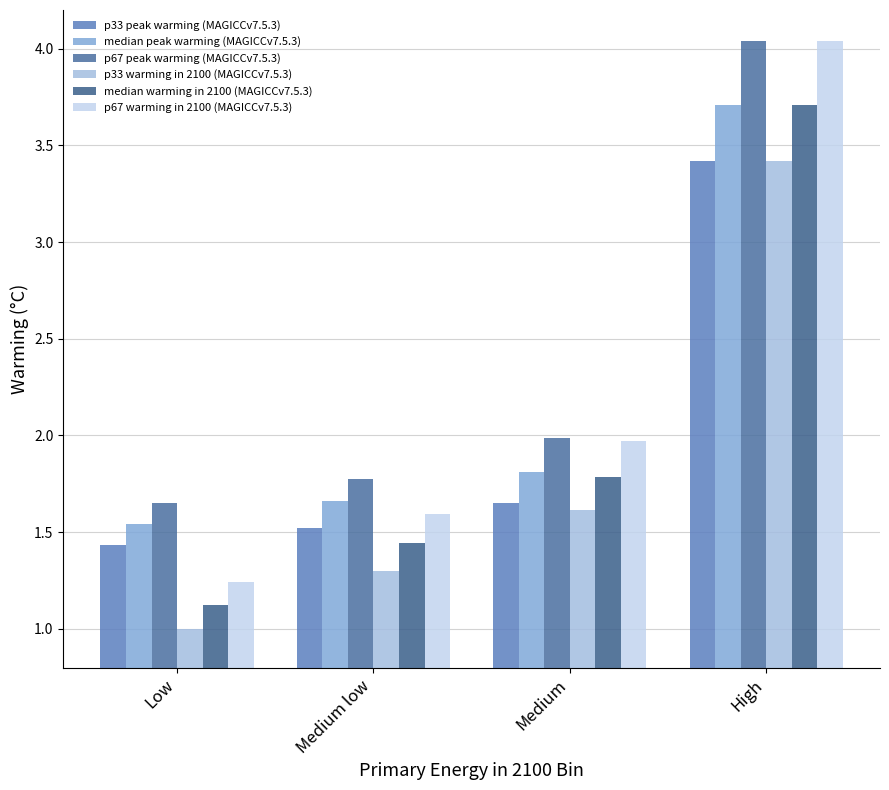

What is the difference between the maximum and minimum values in the median peak warming (MAGICCv7.5.3) series?

2.2